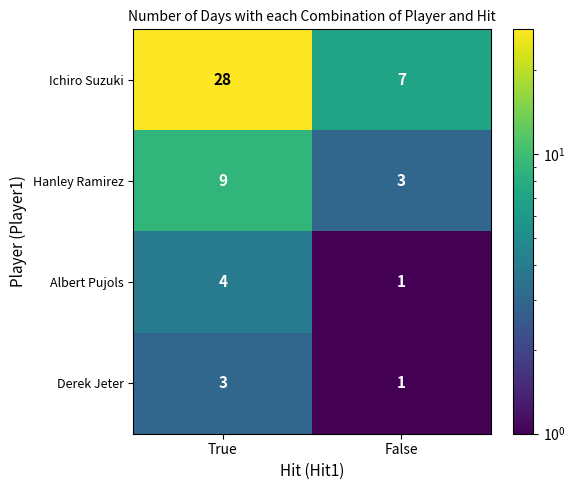

What is the highest value of the Ichiro Suzuki series?

28